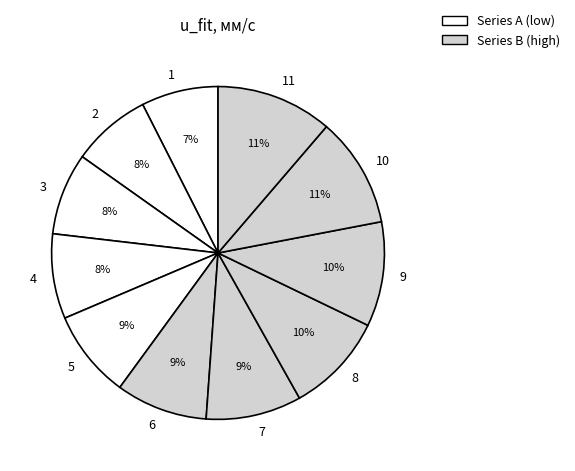

Combined, do 2 and 9 account for over 50%?

No